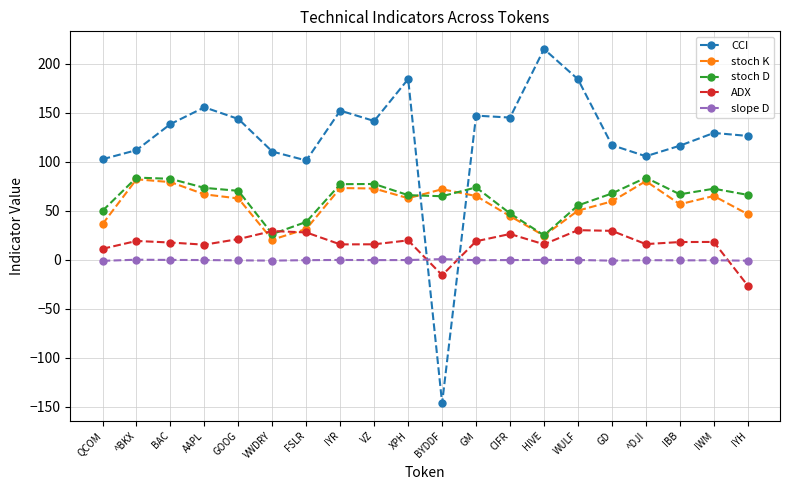

True or false: stoch K has a value of 15.9 at BYDDF.

False